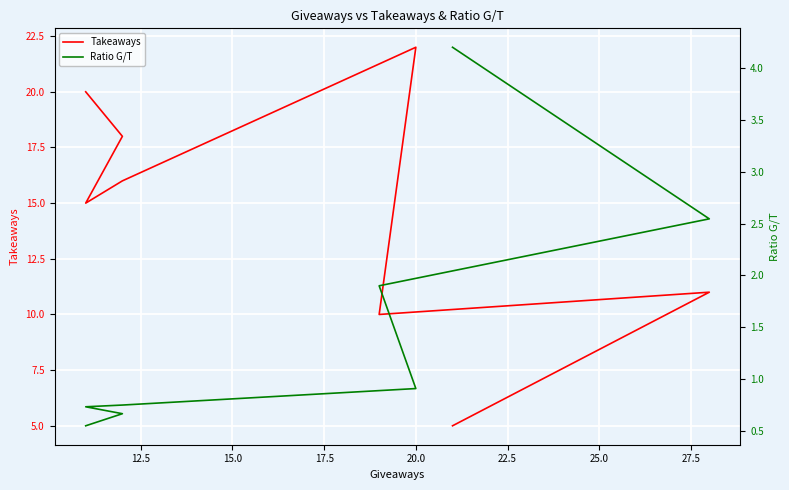

True or false: Takeaways has a value of 22.0 at 20.0.

True